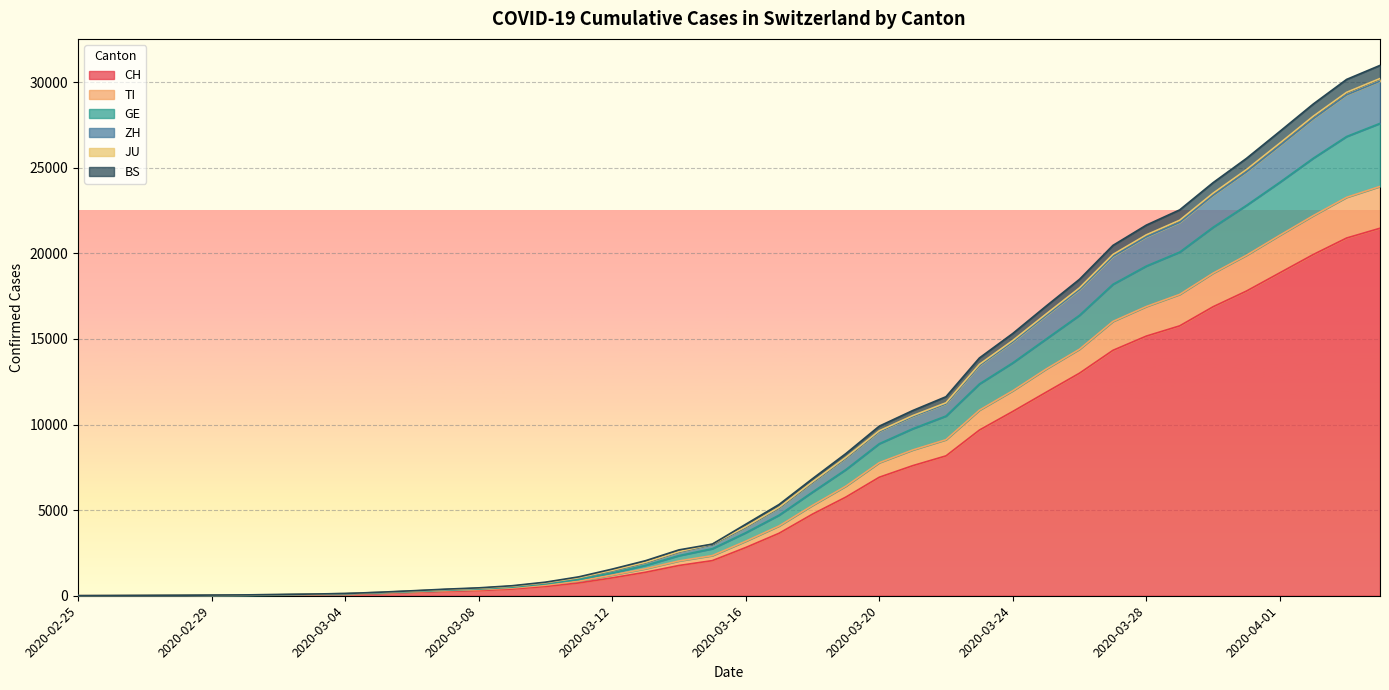

What is the total value across all series at 2020-03-04?

130